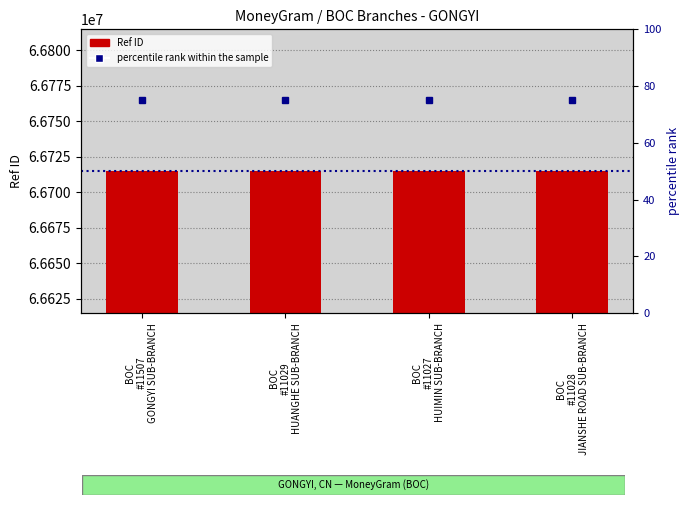

At which label is percentile rank within the sample closest to 75?

BOC
#11507
GONGYI SUB-BRANCH